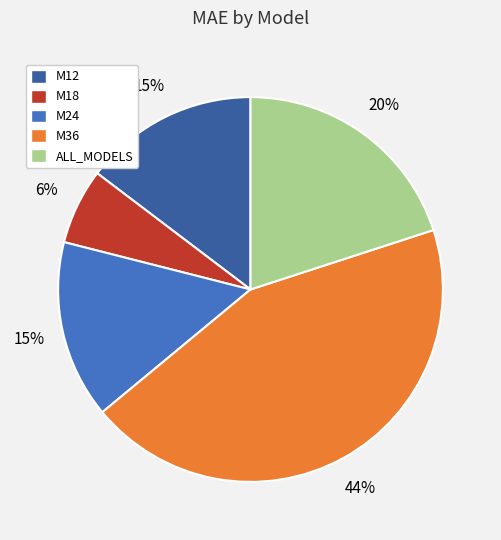

How many segments does this pie chart have?

5